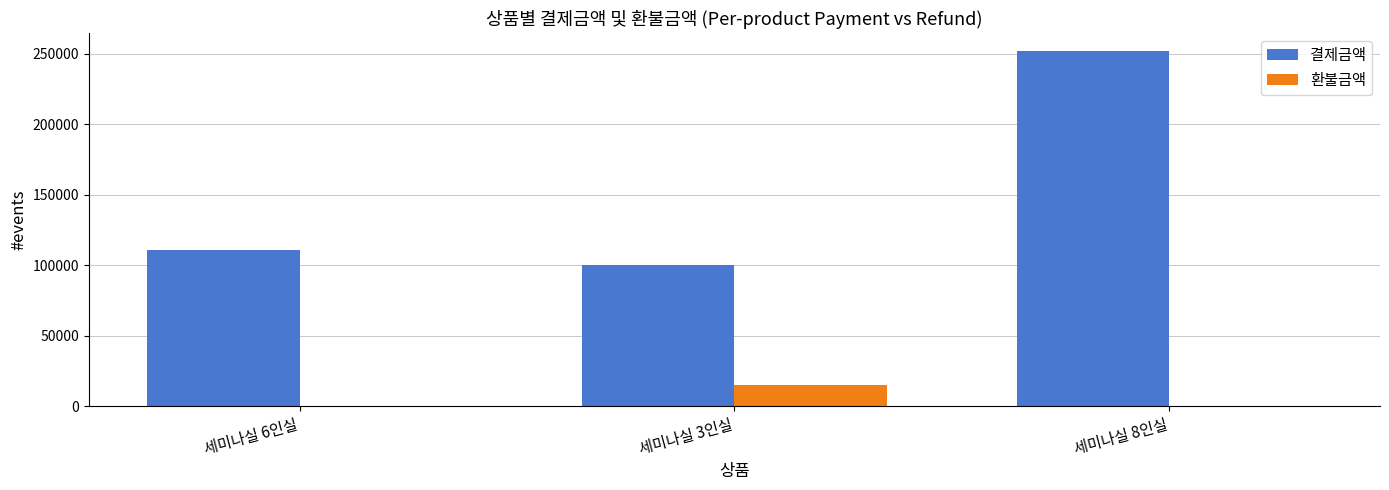

True or false: 결제금액 has a value of 148951 at 세미나실 3인실.

False